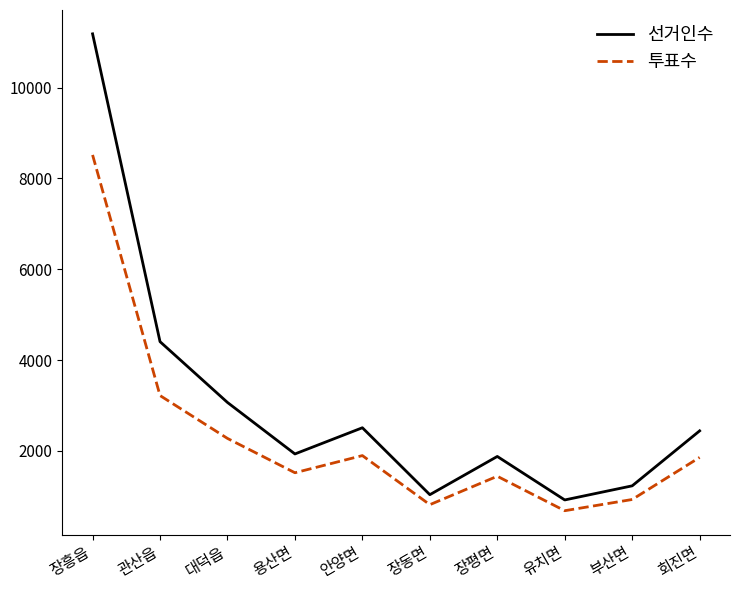

What is the total value across all series at 부산면?

2157